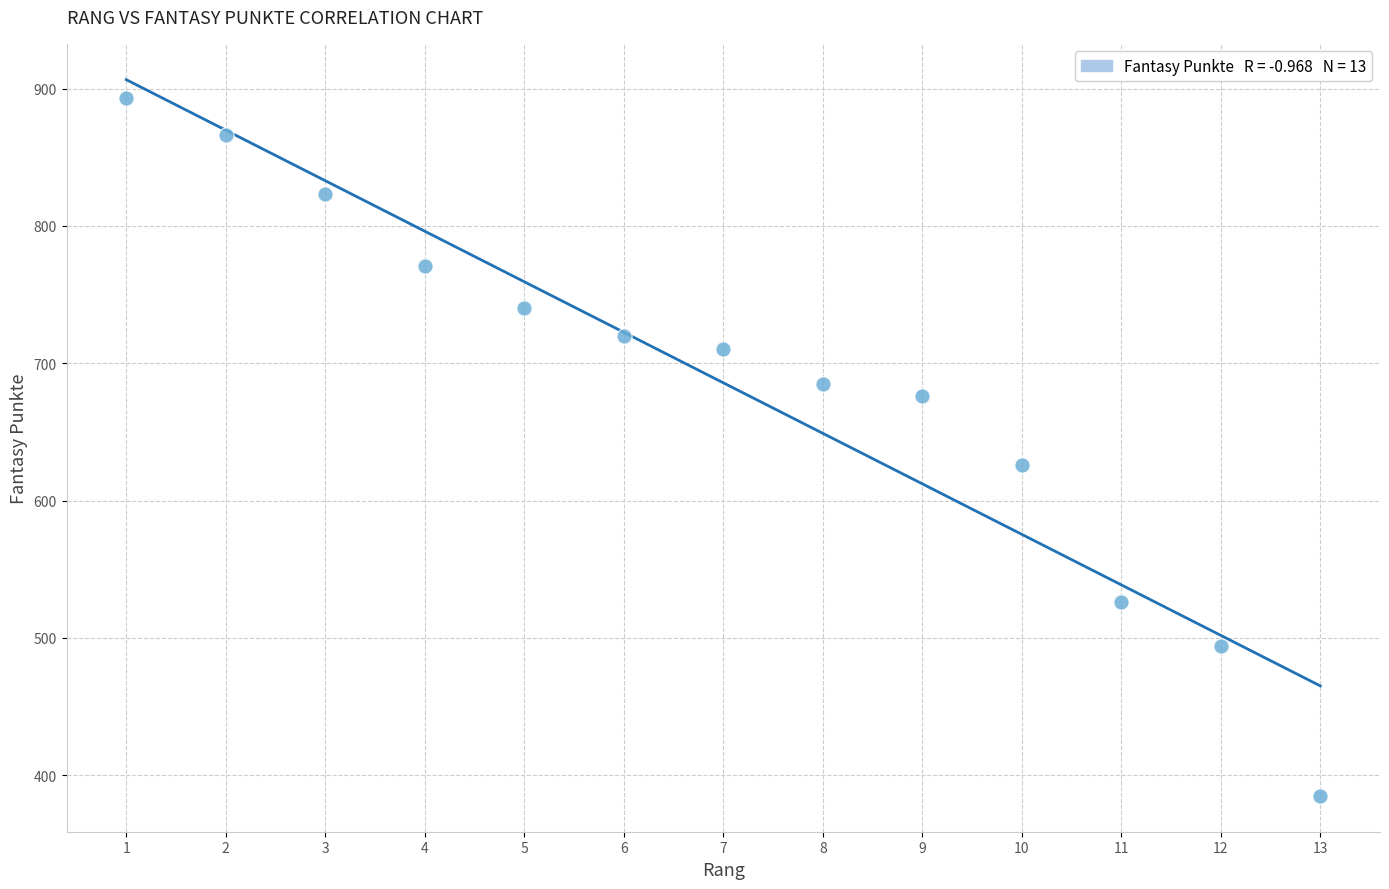

What is the range of X values (max minus min)?

12